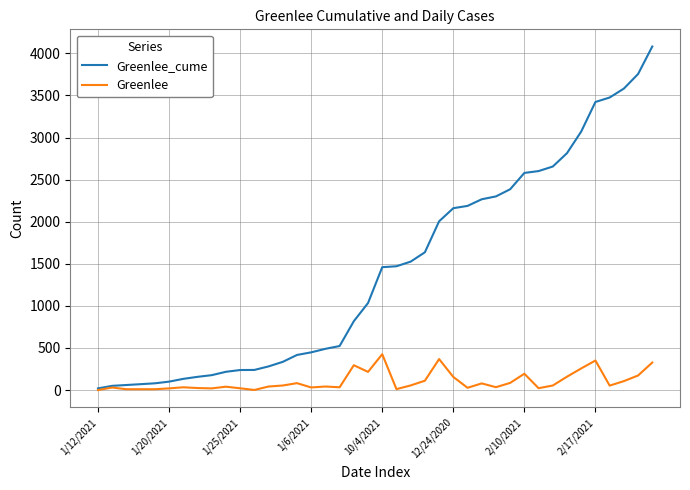

Which series has the largest range (max minus min)?

Greenlee_cume